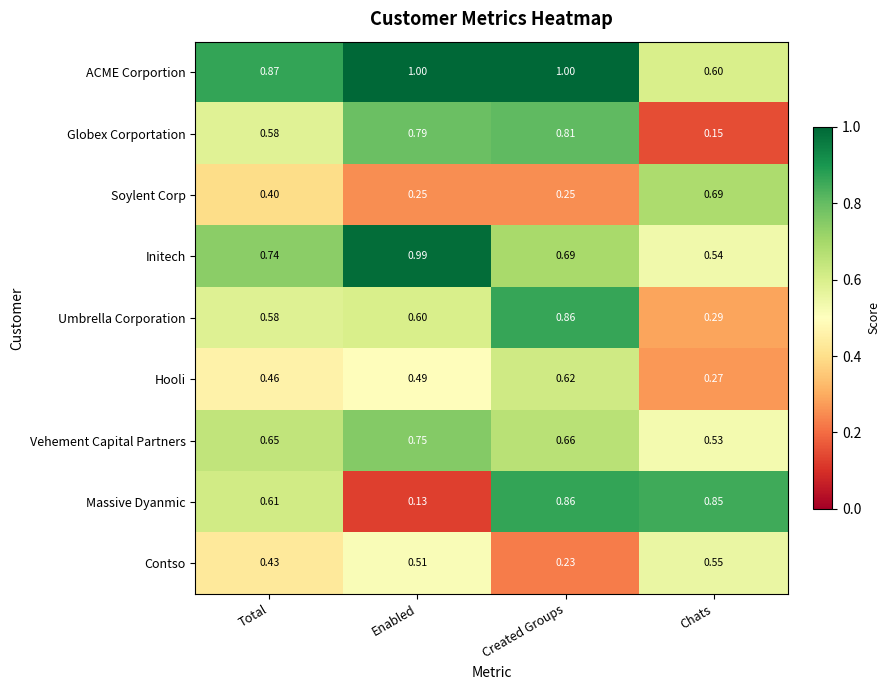

Which series has the largest range (max minus min)?

Massive Dyanmic